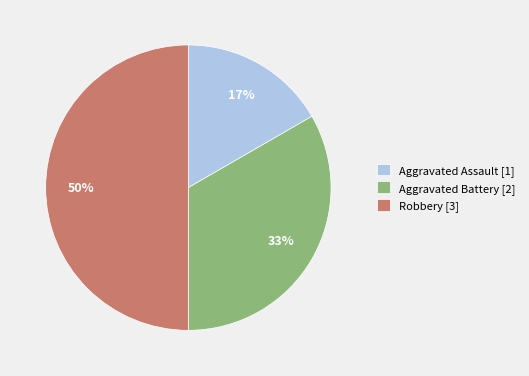

Between Aggravated Battery [2] and Robbery [3], which is larger?

Robbery [3]